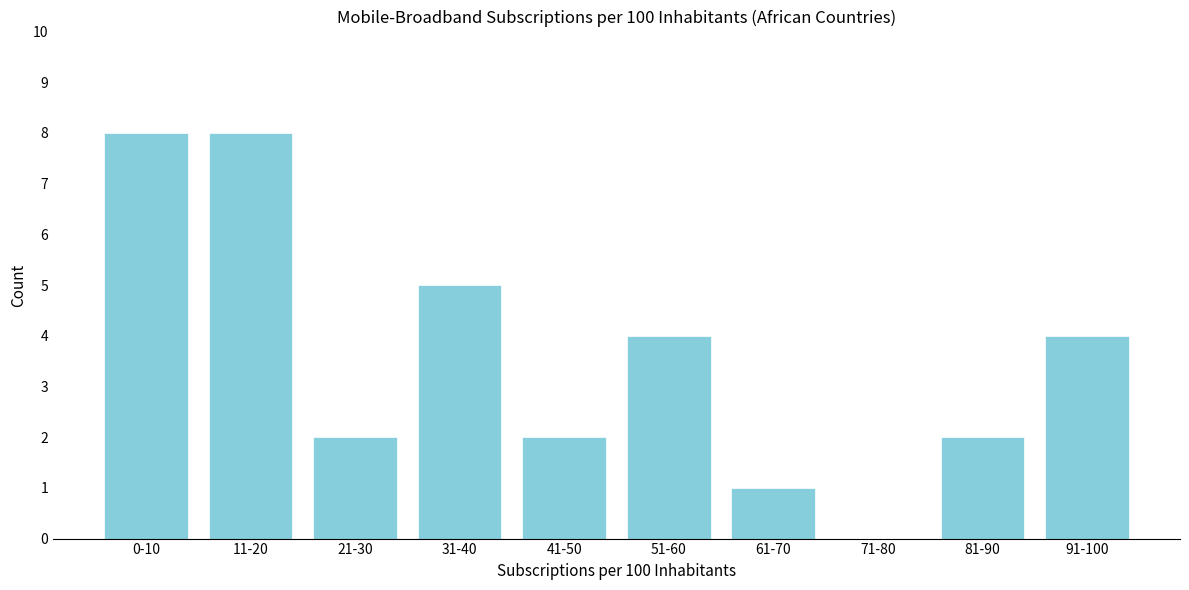

Reading left to right, transcribe all the data shown in this chart.

0-10=8	11-20=8	21-30=2	31-40=5	41-50=2	51-60=4	61-70=1	71-80=0	81-90=2	91-100=4